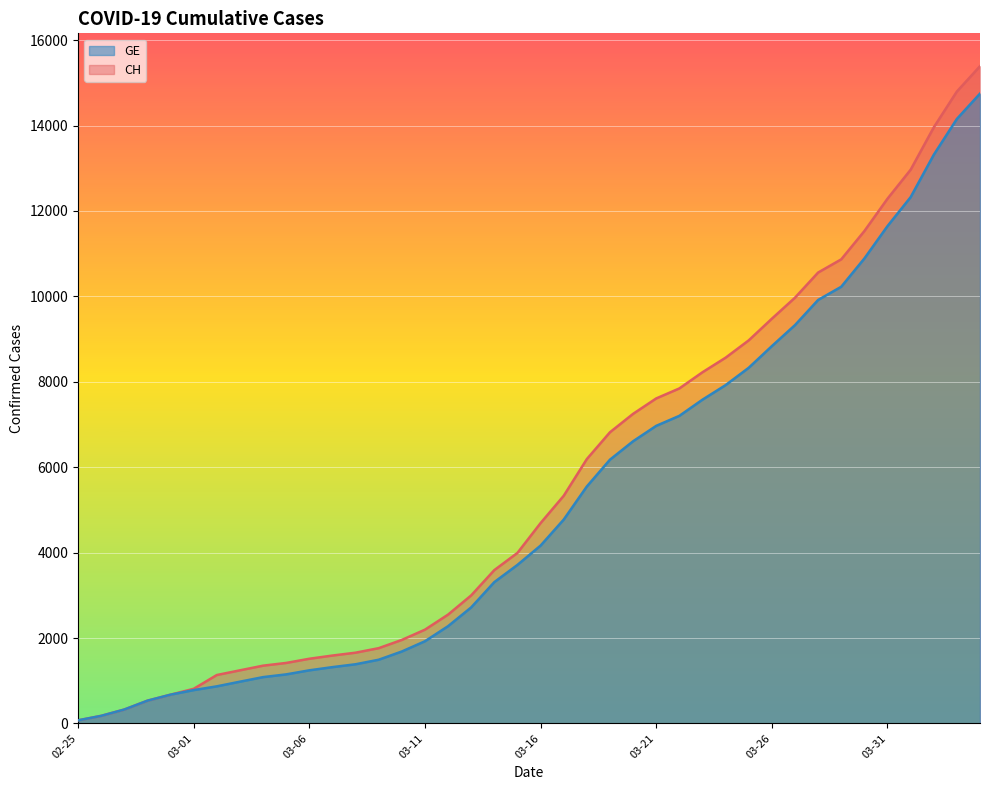

True or false: GE has more than 2 points higher than both neighbors.

False